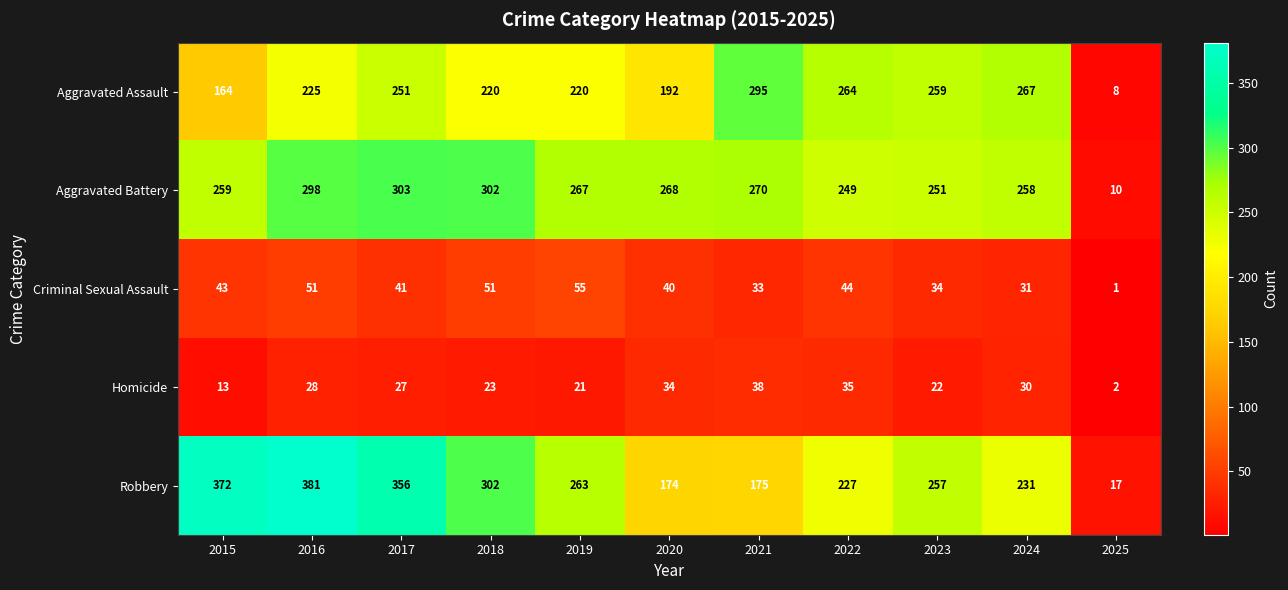

Where does the Homicide series first go above 27?

2016